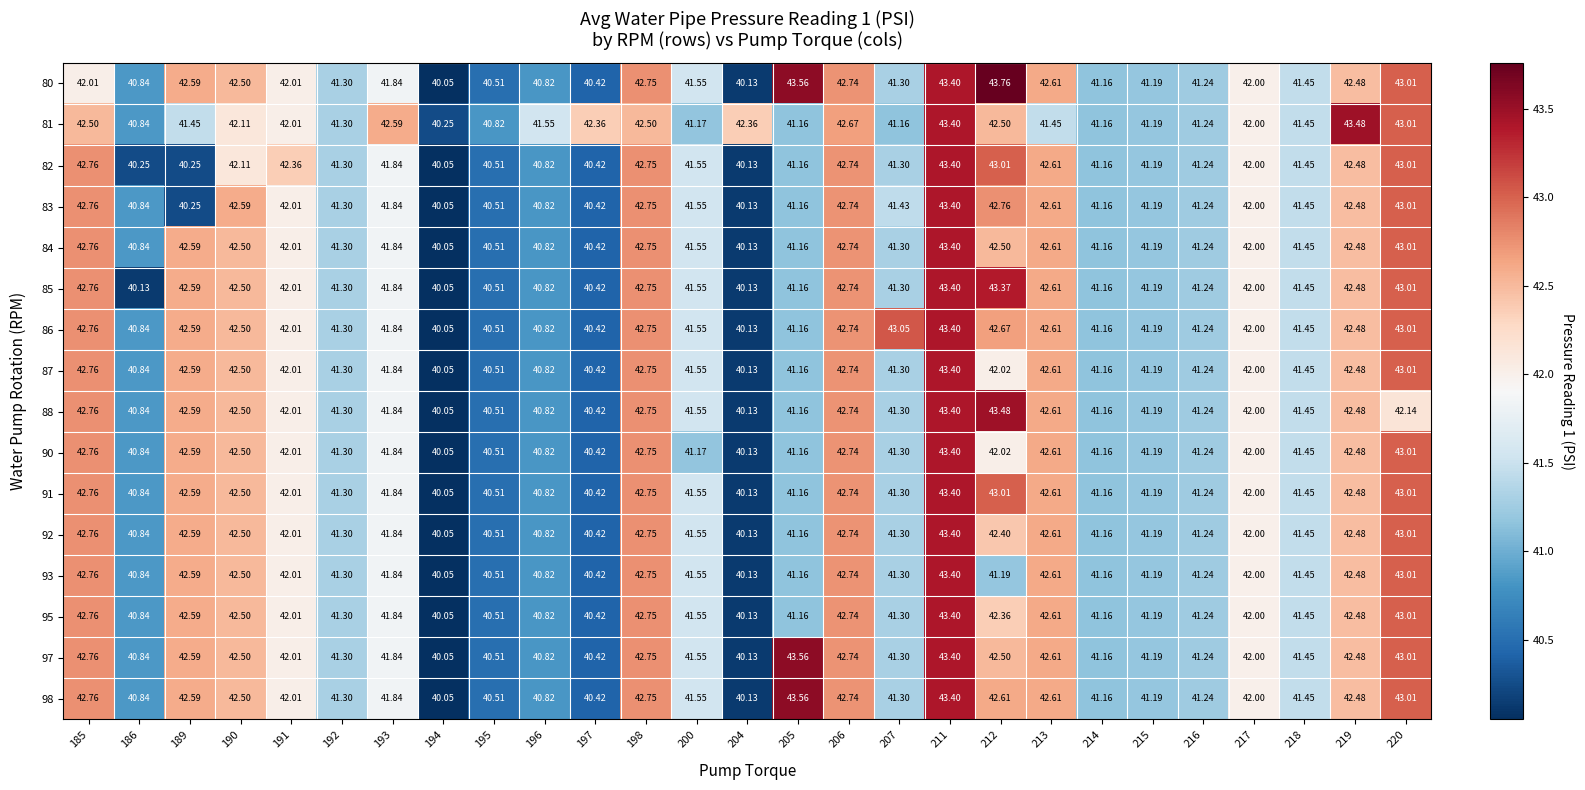

Is the value of 87 at 214 greater than the value of 98 at 207?

No